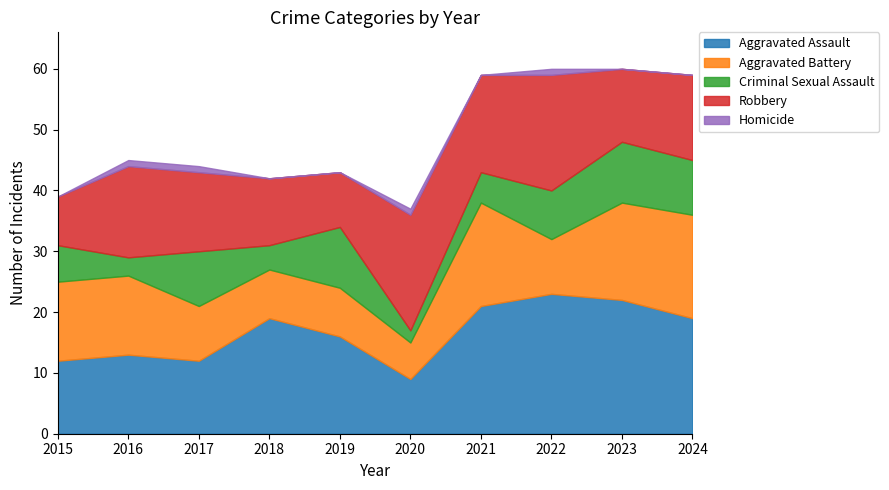

Is the value of Aggravated Battery at 2024 greater than the value of Homicide at 2018?

Yes